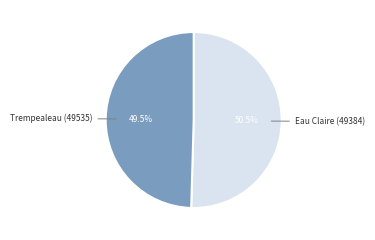

Is there a majority slice in this chart?

Yes